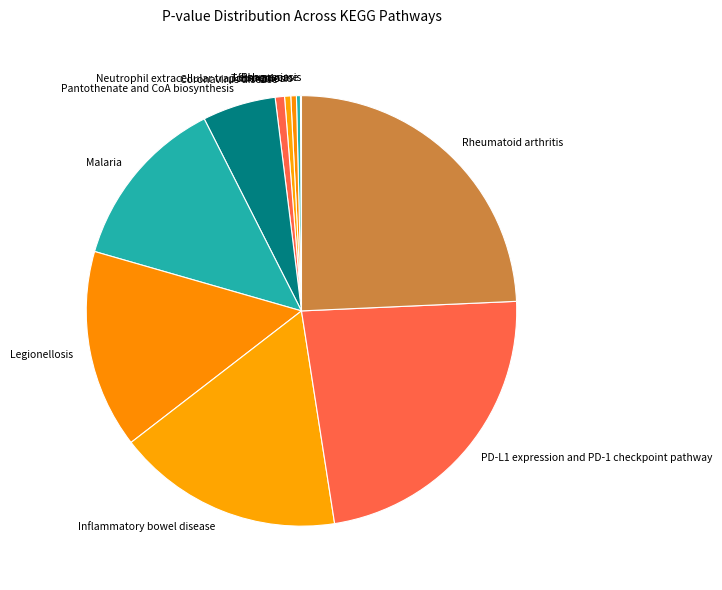

Which slice is the largest?

Rheumatoid arthritis